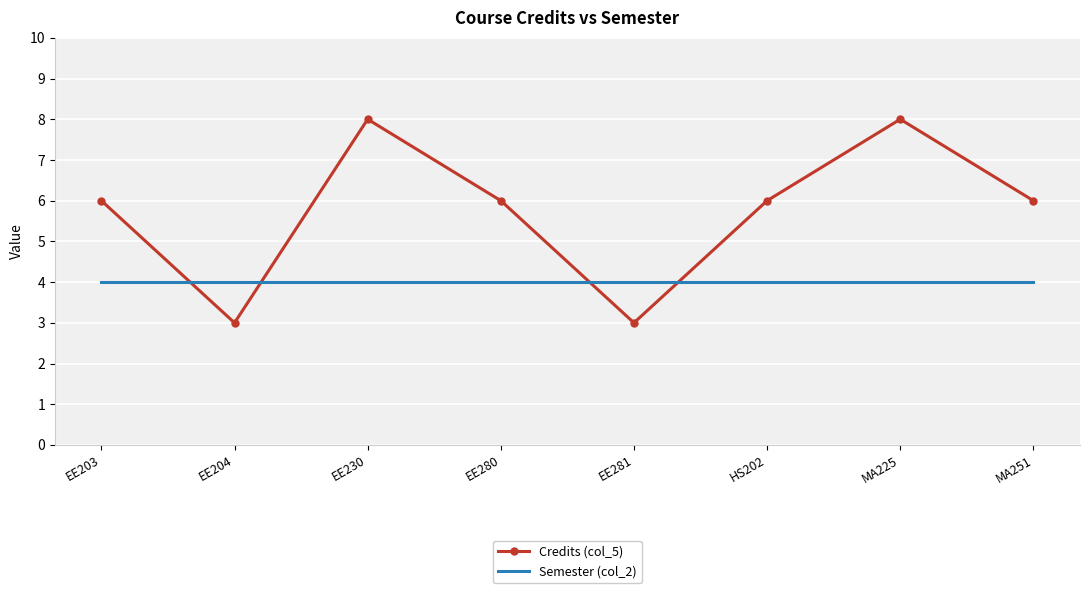

What position from the right is EE281?

4